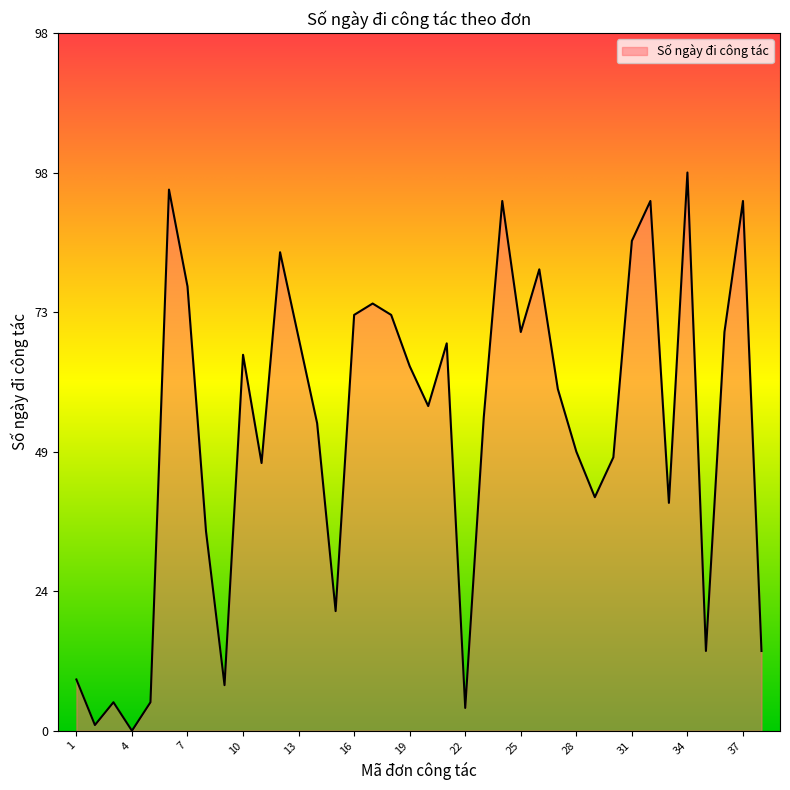

Does the chart display data point markers on the line(s)?

No